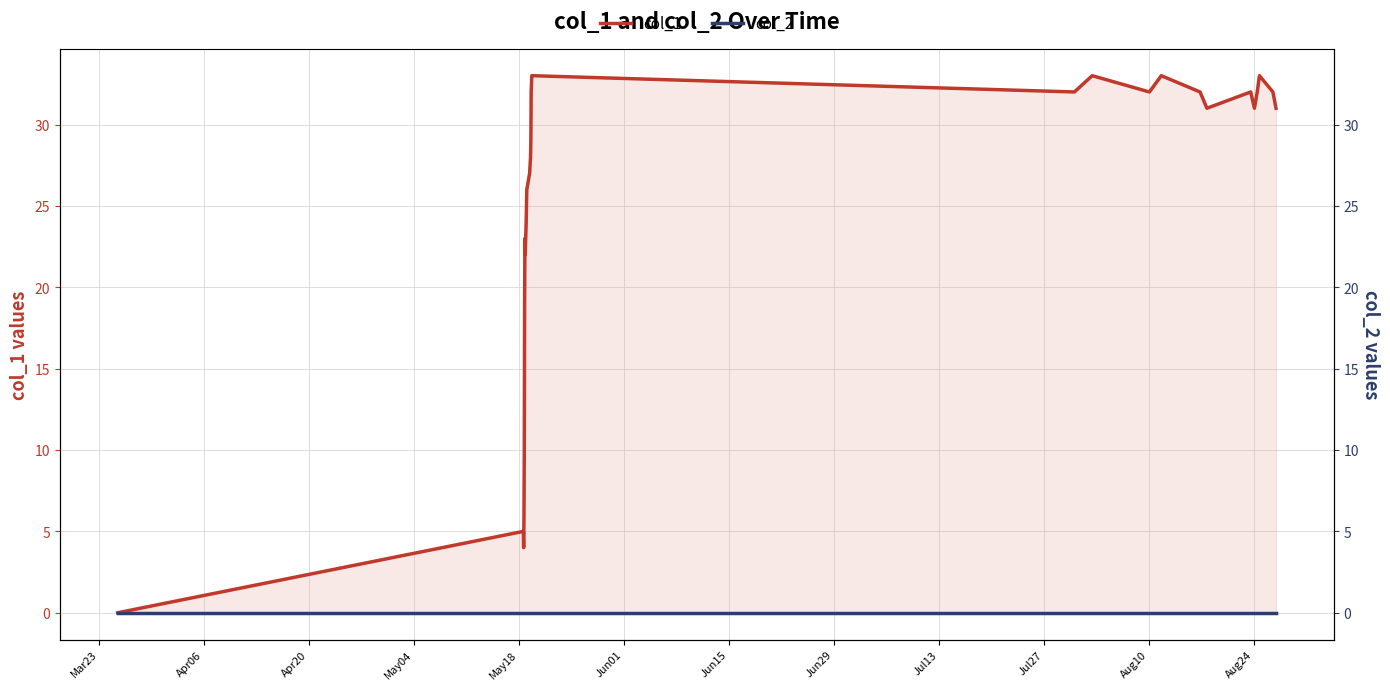

List the series in order of their peak value, lowest first.

col_2, col_1